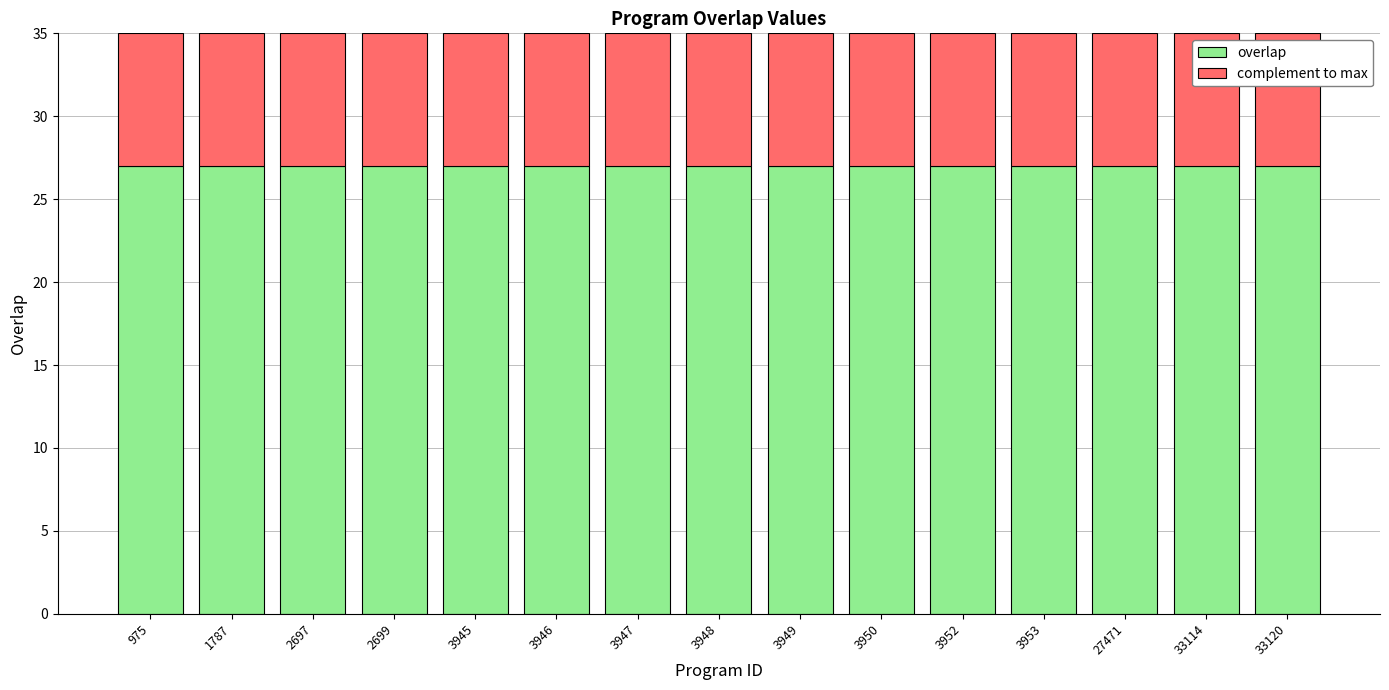

What is the average value of the overlap series?

27